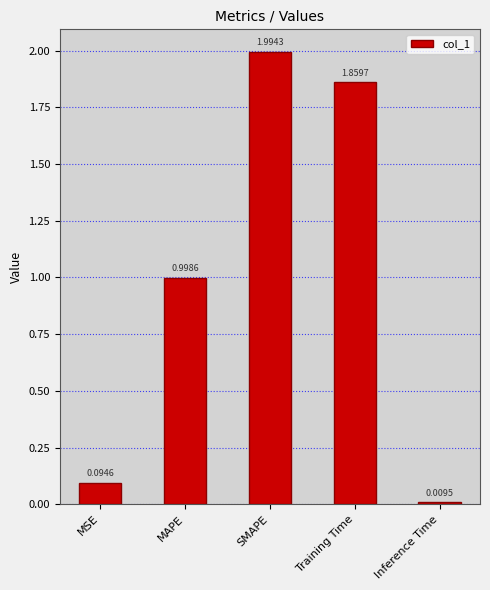

The value at MAPE is 1.8. True or false?

False